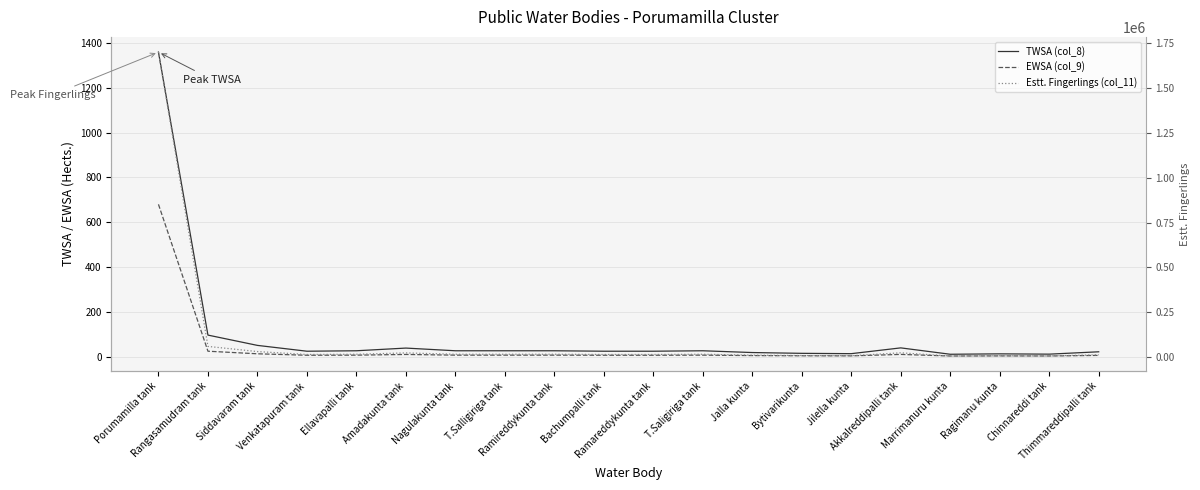

How many data points does each series have?

20